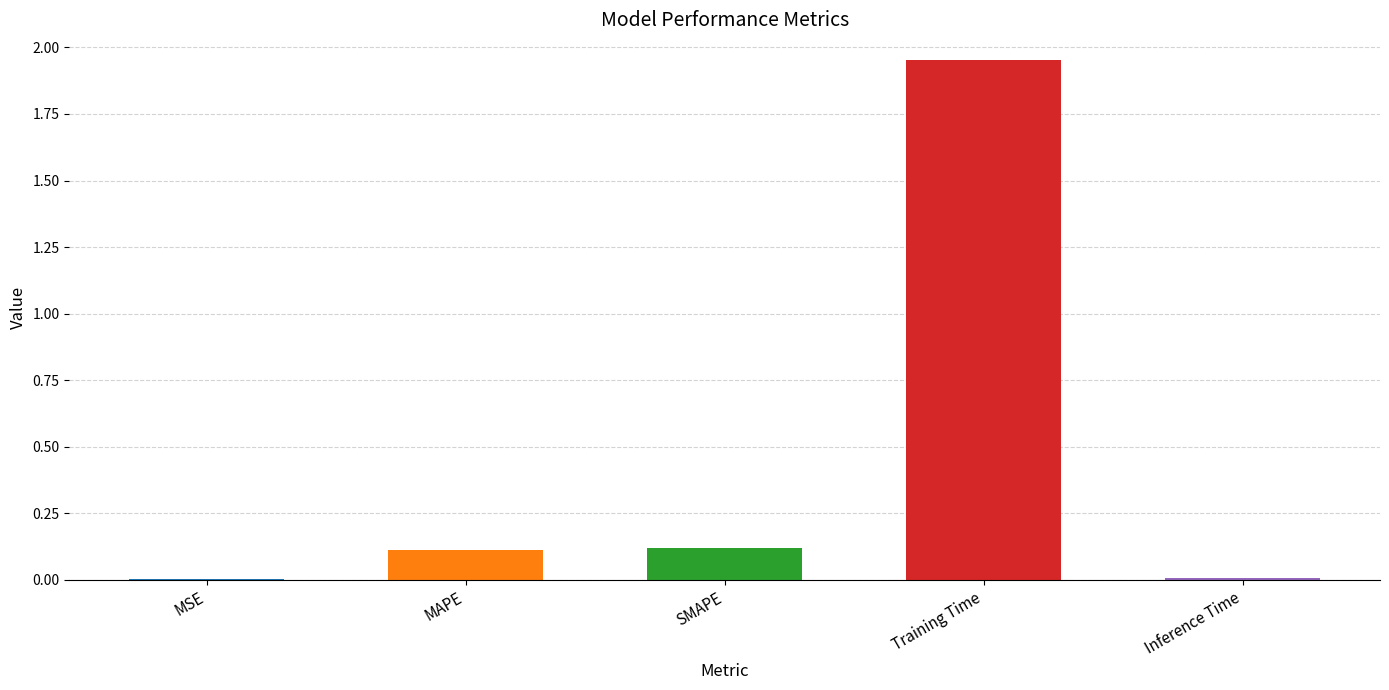

What value does the data have at SMAPE?

0.1